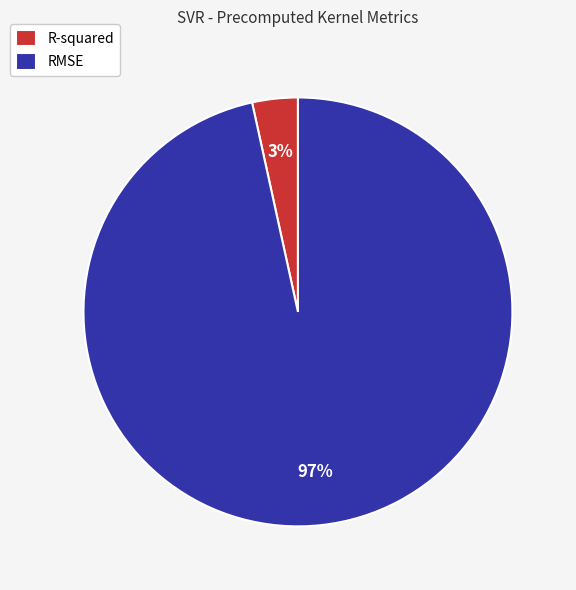

Is there a majority slice in this chart?

Yes